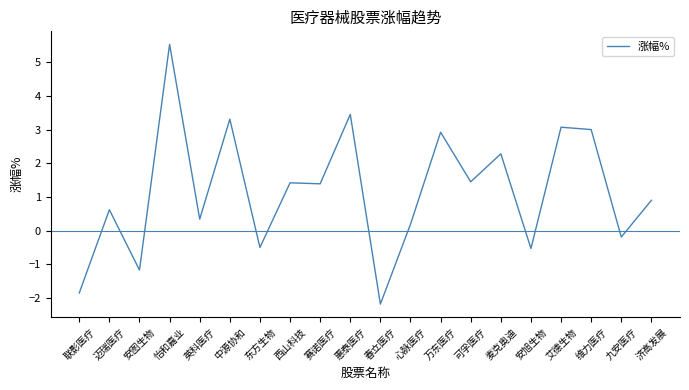

What position from the left is 西山科技?

8